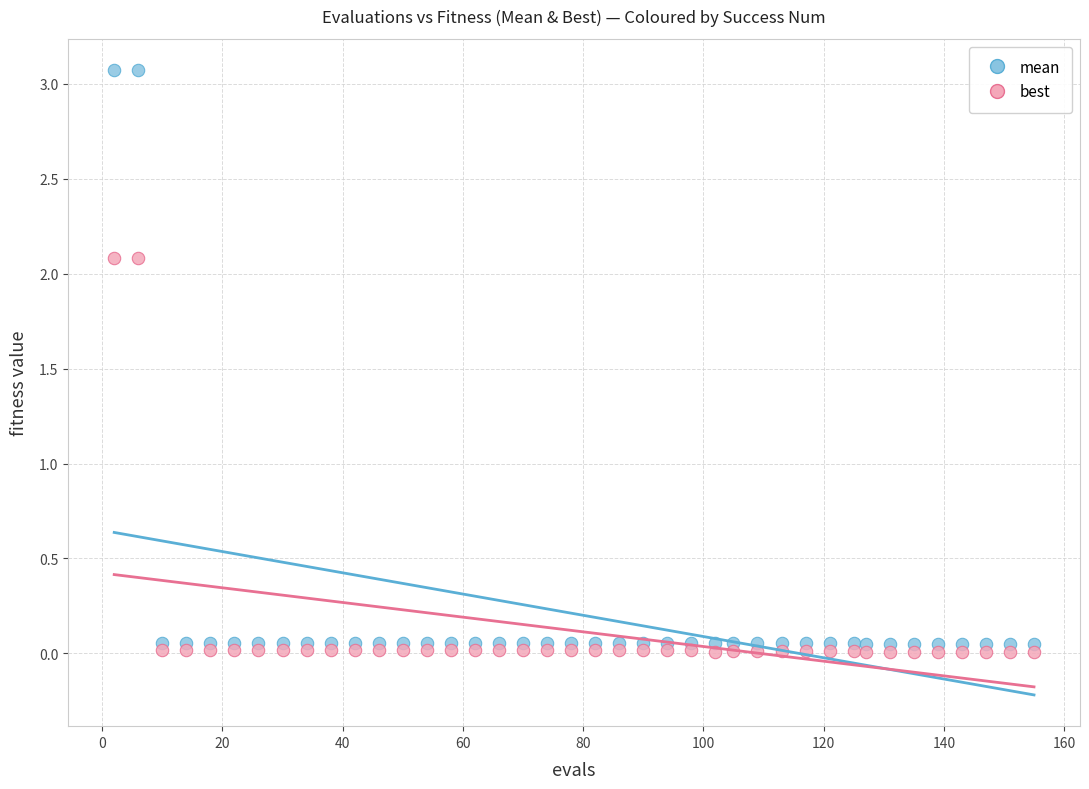

Across all data points, what is the range of X values (max minus min)?

153.0